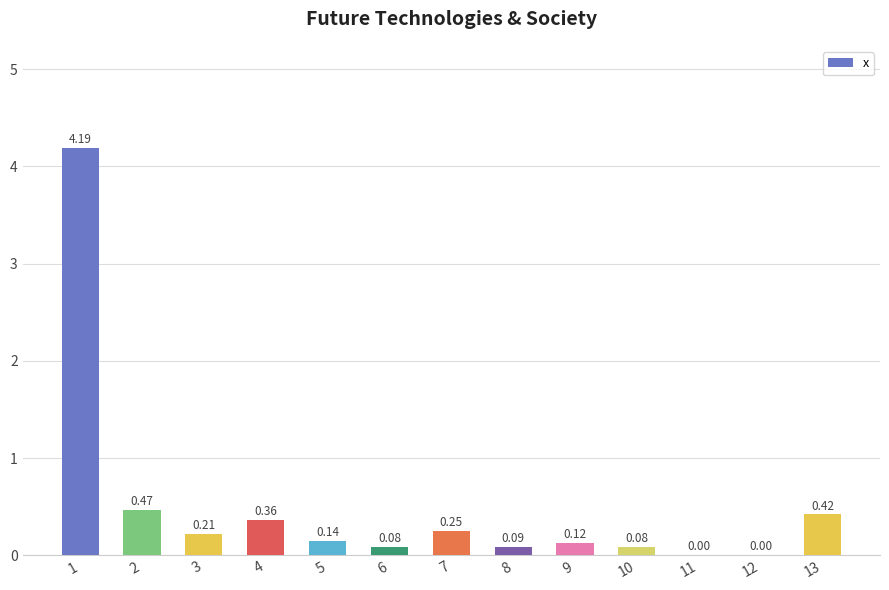

What is the change in value from 2 to 6?

-0.4